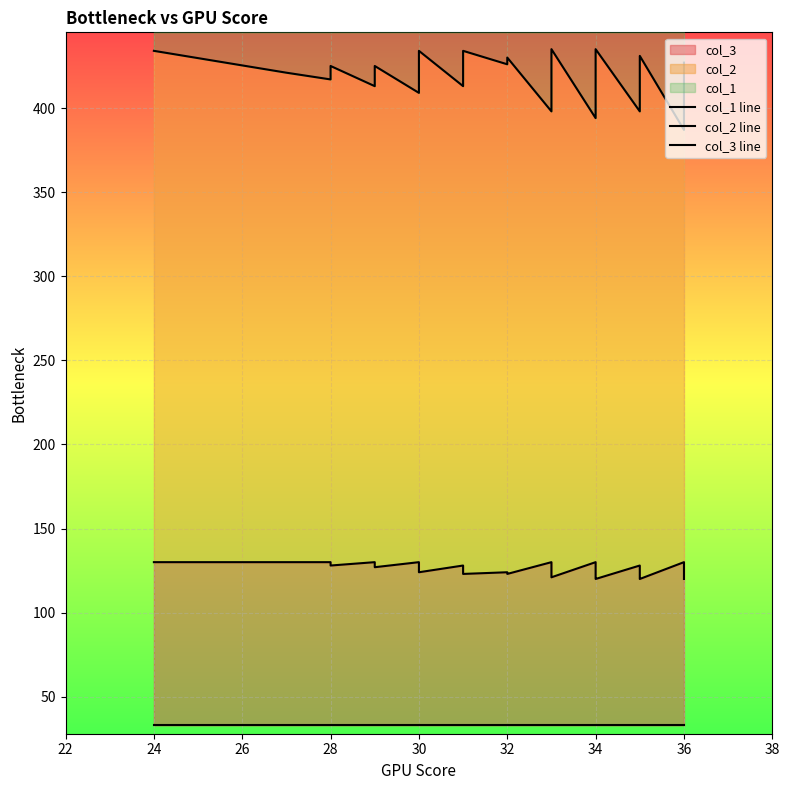

How many lines are shown in the chart?

3